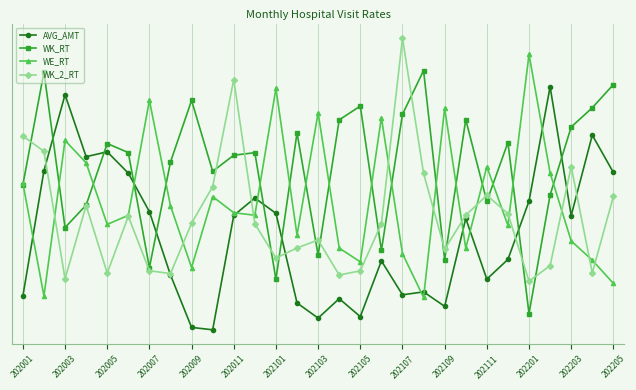

What are all the series names shown in the legend?

AVG_AMT, WK_RT, WE_RT, WK_2_RT